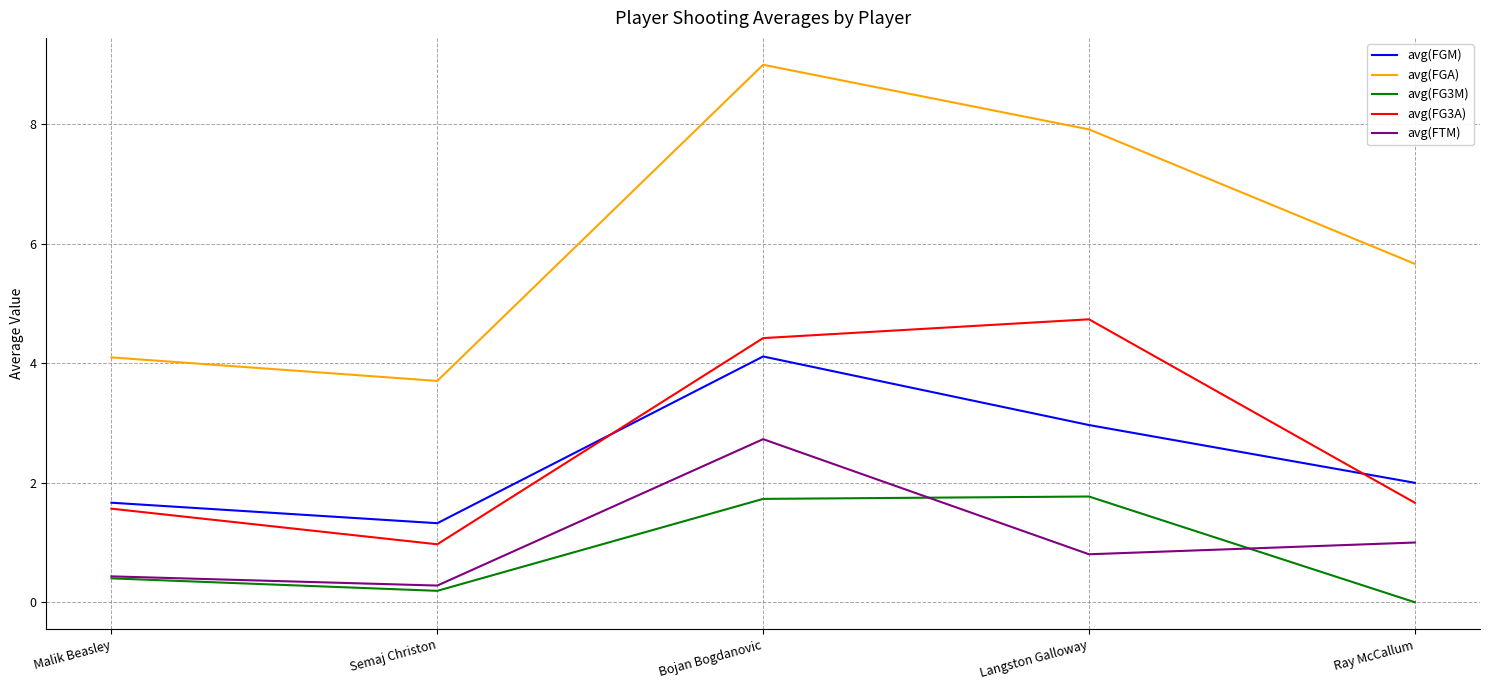

At which category is the sum across all series the highest?

Bojan Bogdanovic